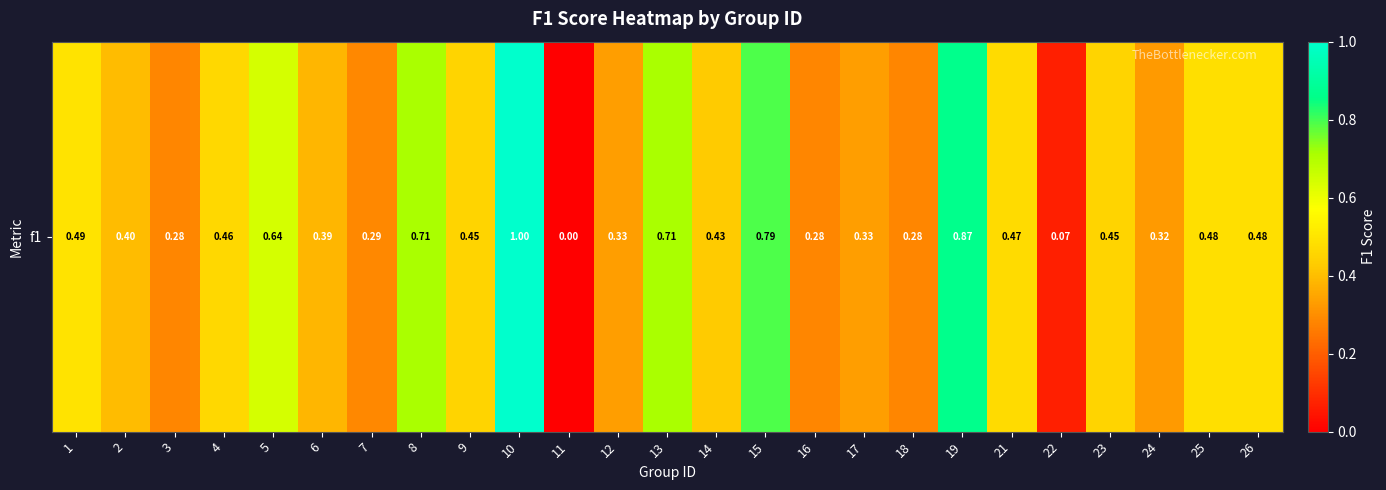

Approximately how many times larger is the value at 14 compared to 10?

0.4